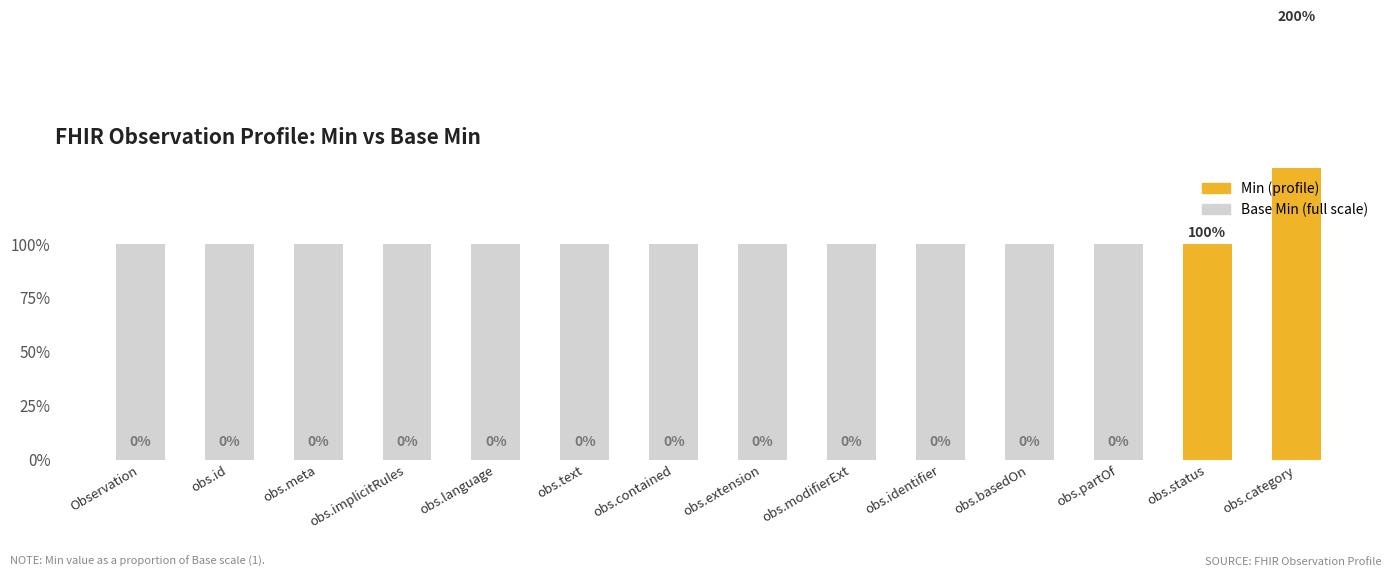

True or false: Min has a value of 0 at obs.meta.

True